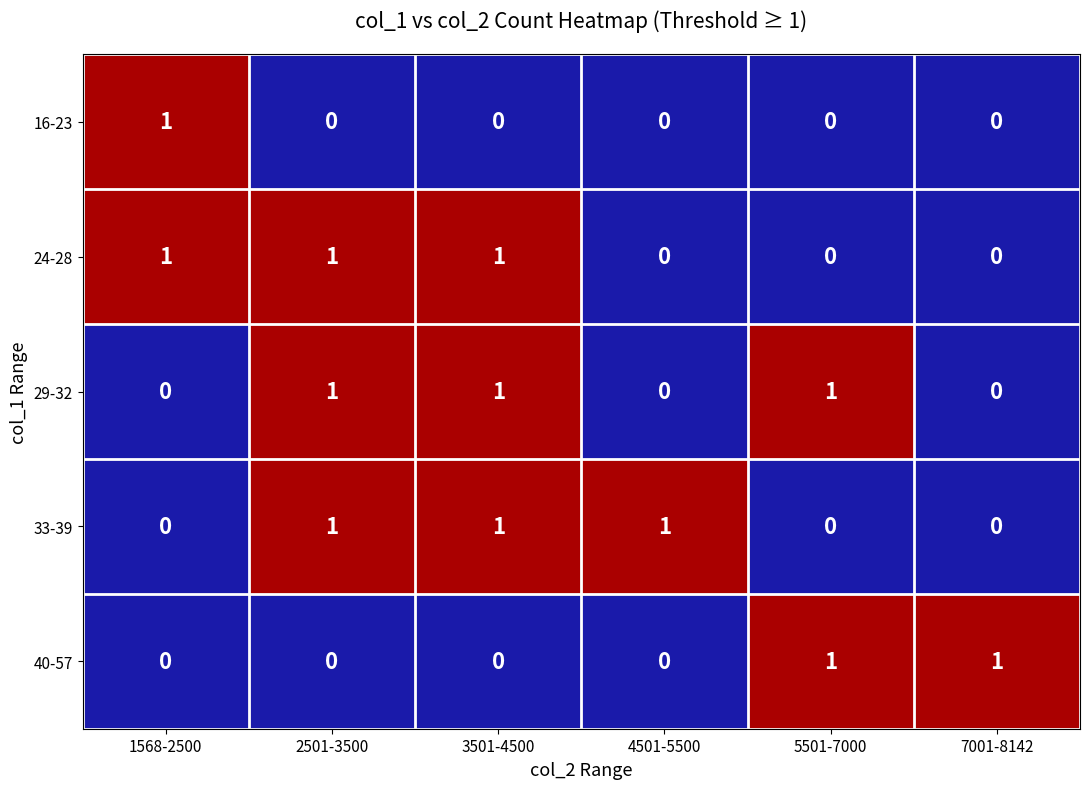

What is the sum of all 24-28 values?

3